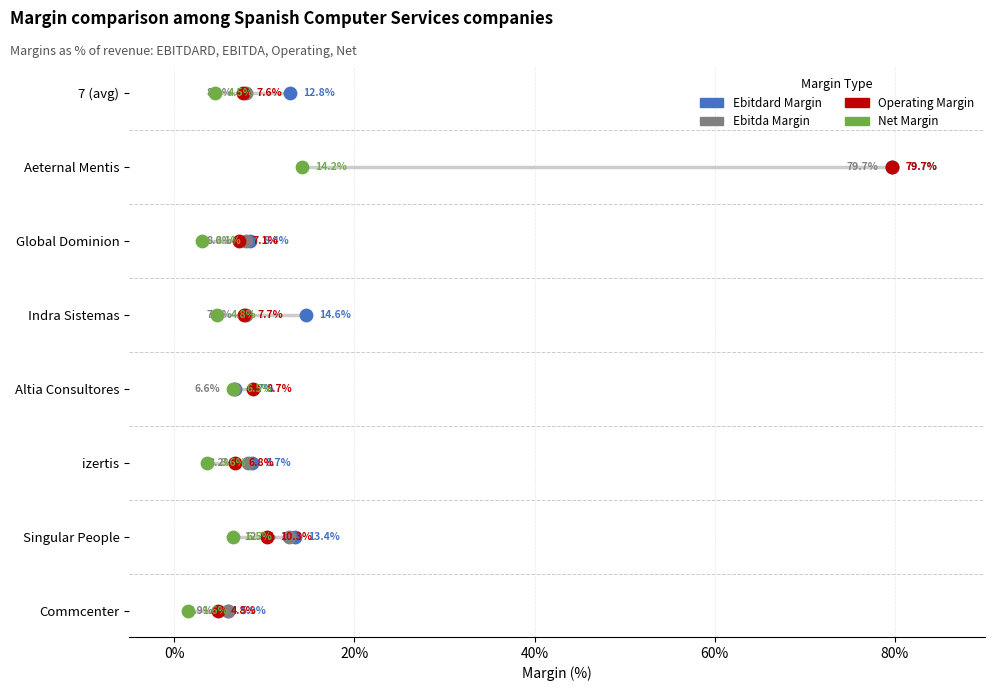

Which series reaches the maximum Y coordinate?

Ebitdard Margin